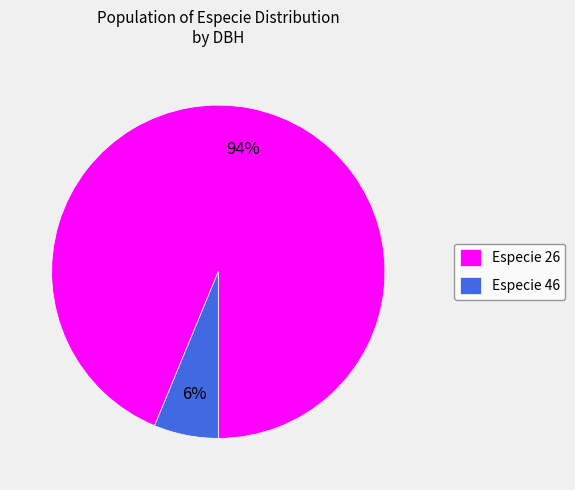

Between Especie 46 and Especie 26, which is larger?

Especie 26